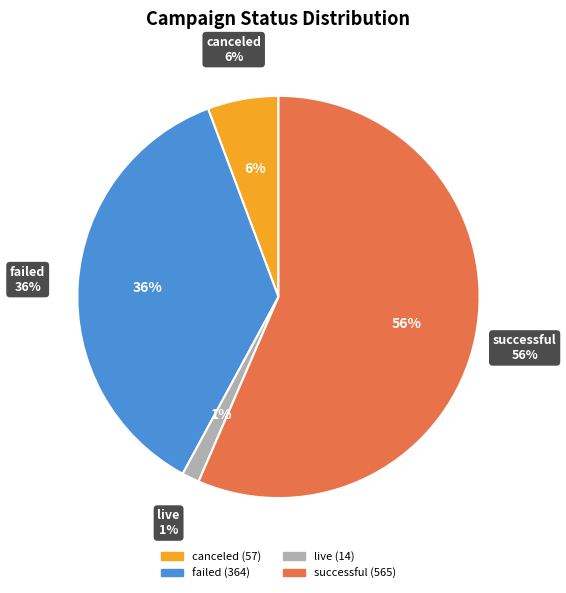

The live slice represents 12% of the pie. True or false?

False